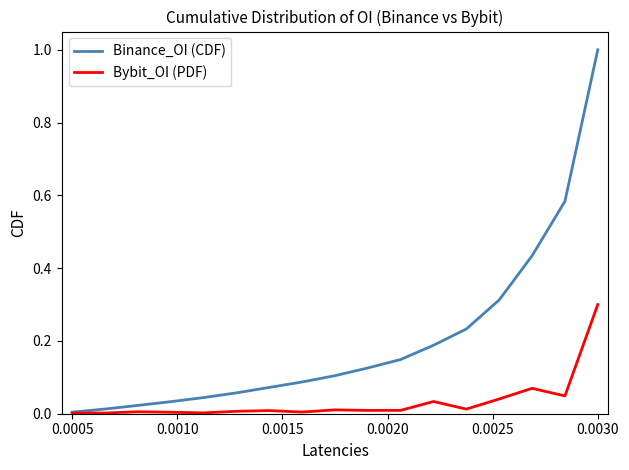

Does the chart have visible grid lines?

No